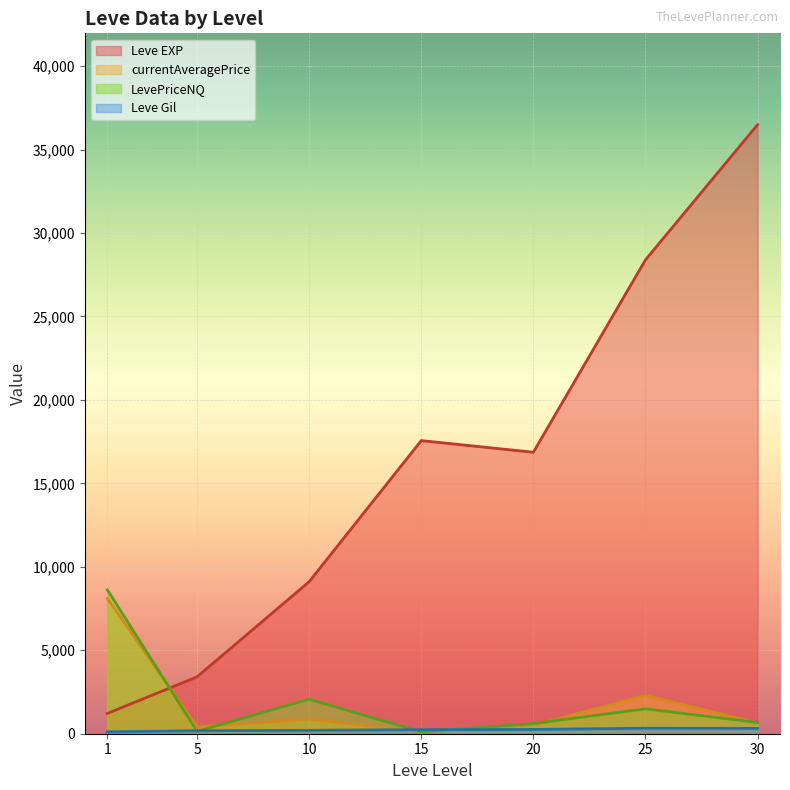

Which series has the widest spread of values?

Leve EXP